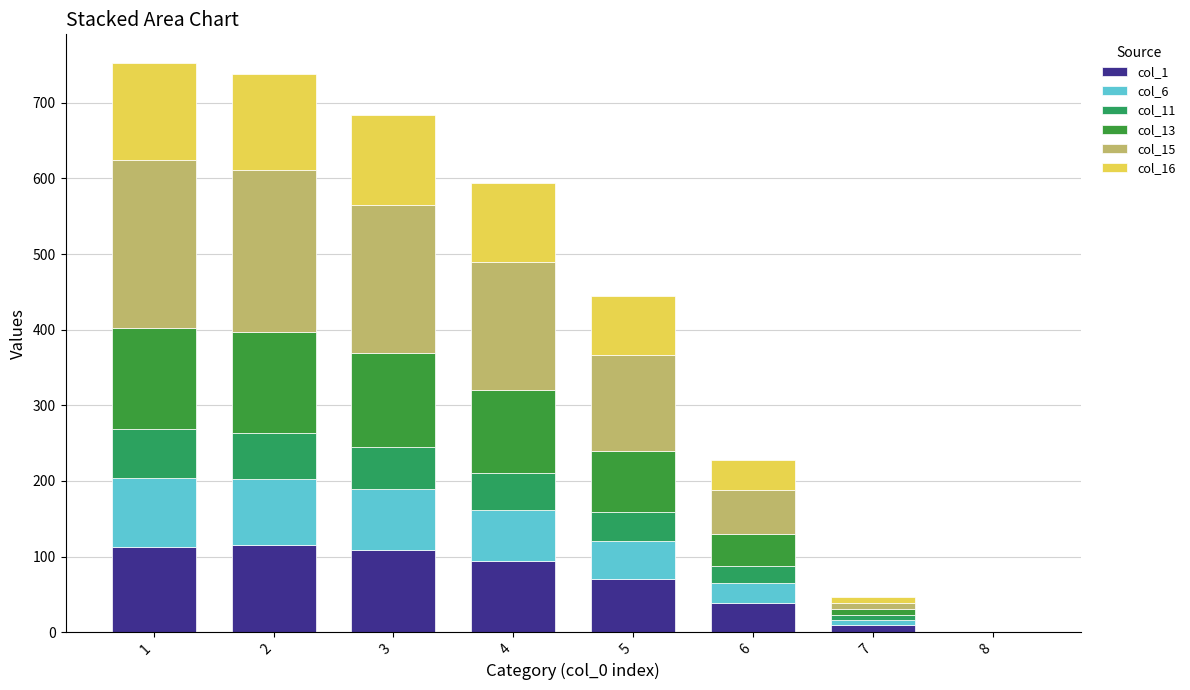

Are the bars horizontal?

No